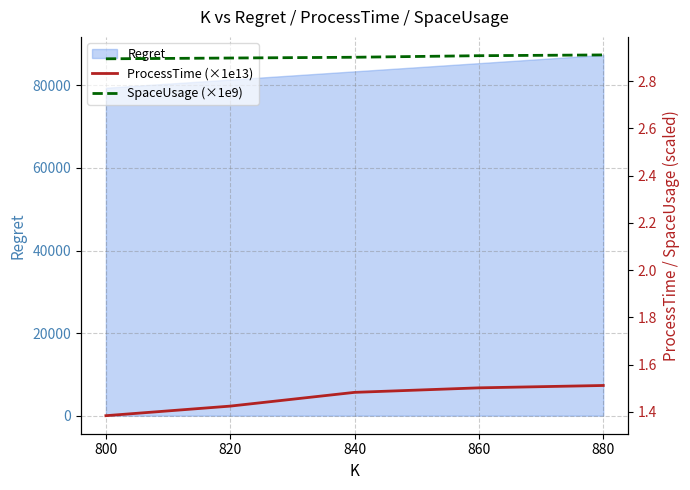

Is it true that SpaceUsage (×1e9) equals 2.9 at 880?

True